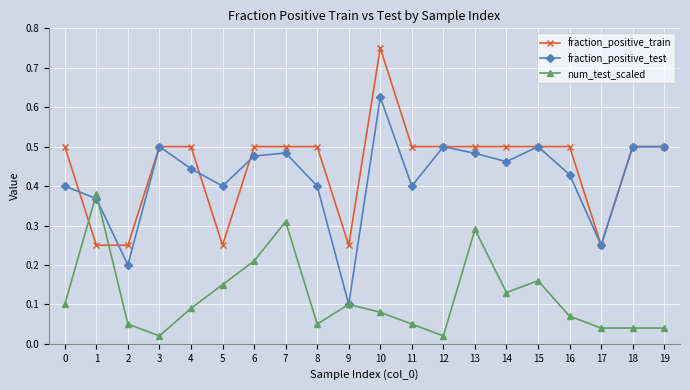

Which series changed the most between 8 and 12?

fraction_positive_test